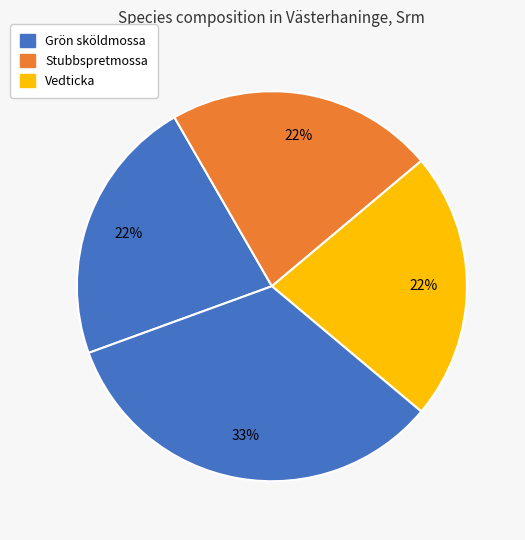

How many segments does this pie chart have?

4